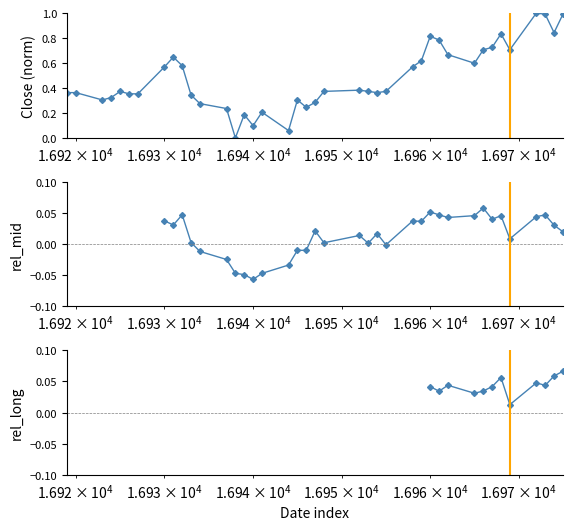

What is the difference between the second highest and minimum values?

1.0